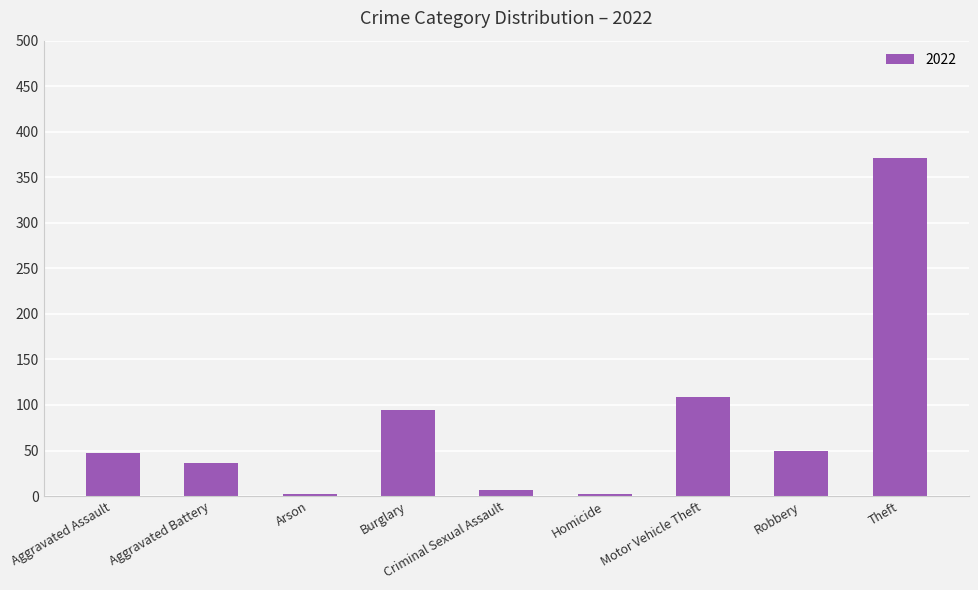

What is the label of the 3rd bar from the right?

Motor Vehicle Theft